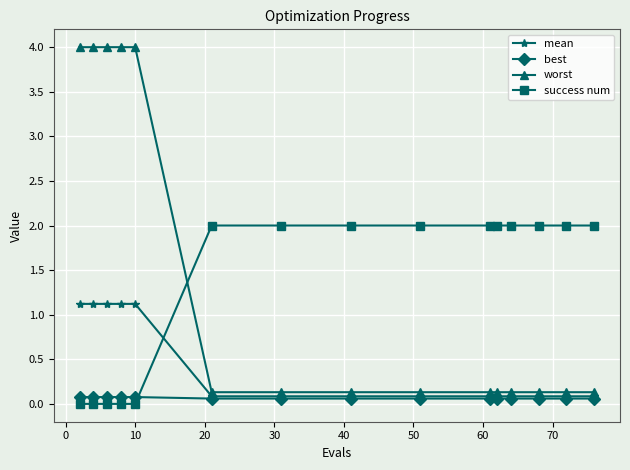

What is the maximum value shown in the chart?

4.0